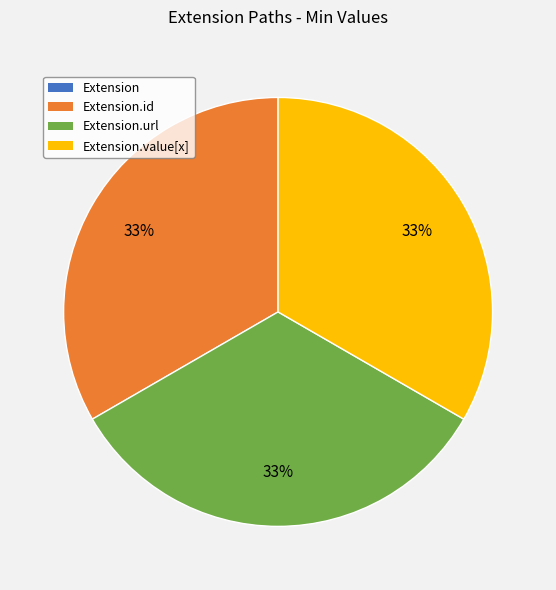

Is there any slice that represents more than half of the pie?

No